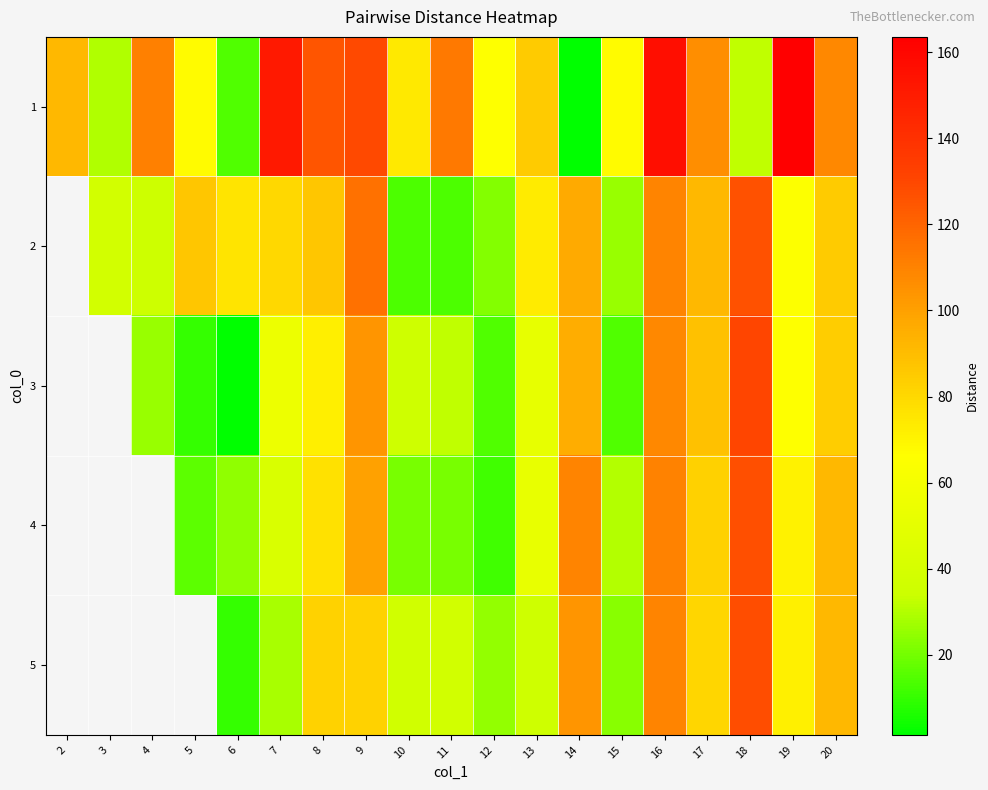

At which category is the sum across all series the highest?

16